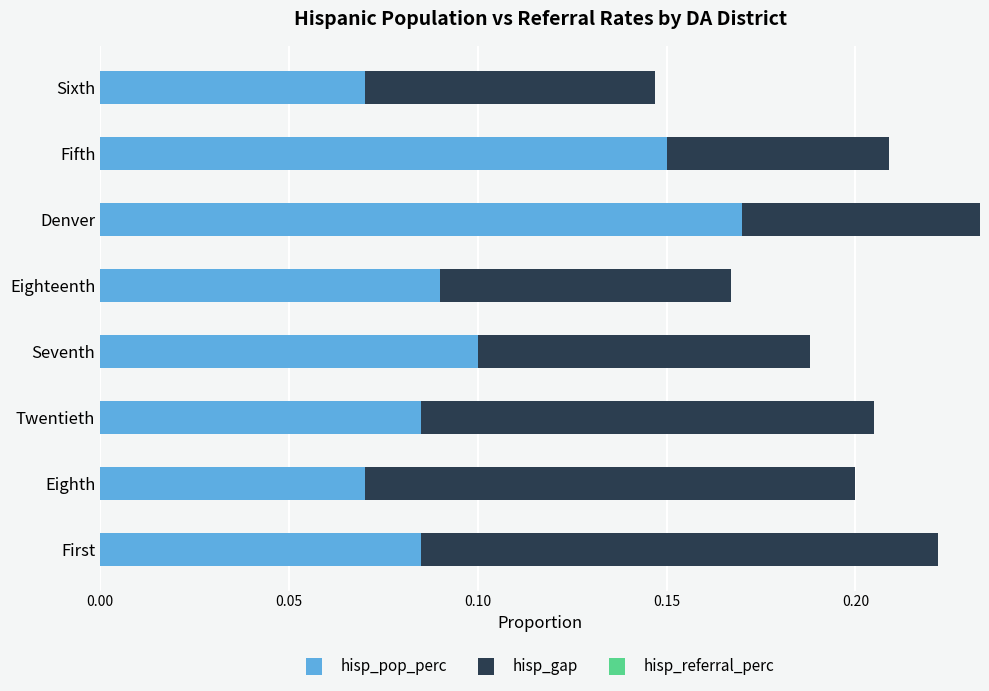

Count the hisp_pop_perc values in the range 0 to 1.

8